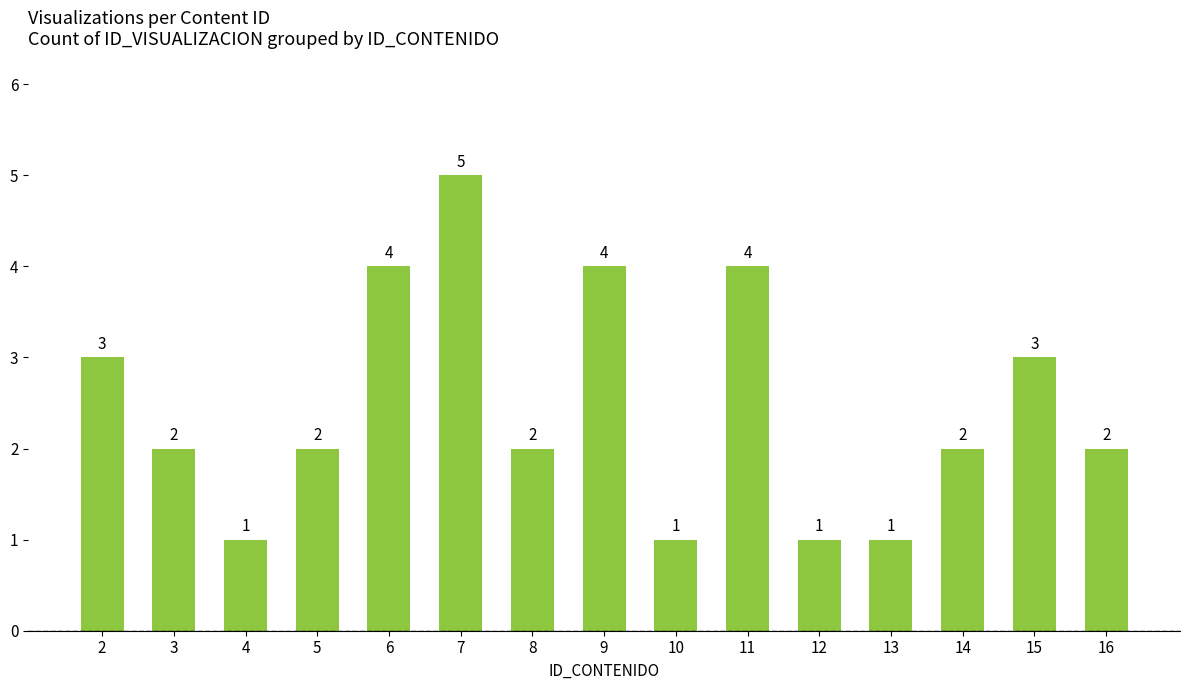

Is it true that the value at 2 is 1?

False